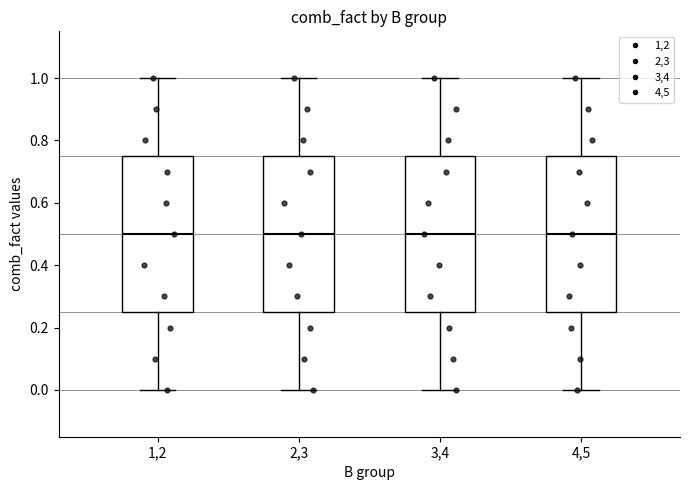

Where does the median line of the box at x = 2,3 sit on the y-axis? The values are not printed on the chart, so give them approximately, as read against the axis.

0.50